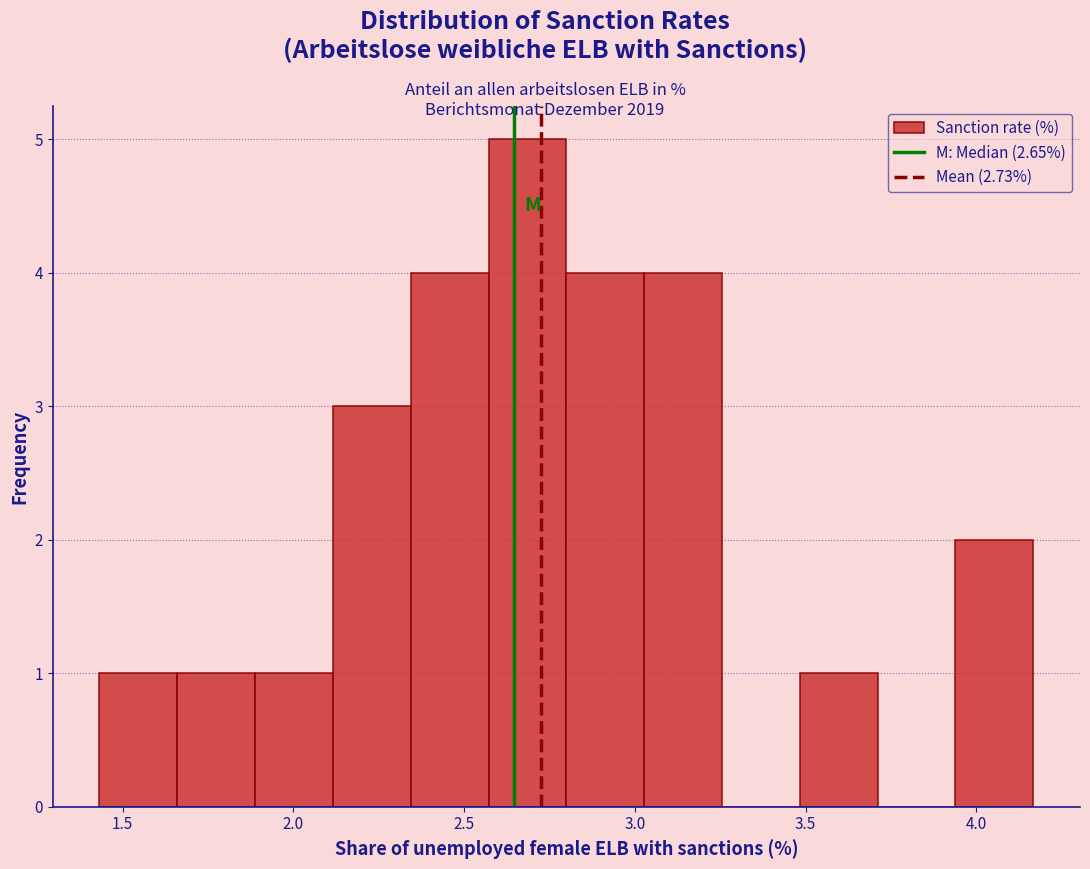

Reading left to right, transcribe this chart: for each bar, give the range it covers on the x-axis and its height. Neither the bar edges nor the heights are printed on the chart, so give them approximately, as read against the axes.

1.45 to 1.65: 1
1.65 to 1.90: 1
1.90 to 2.10: 1
2.10 to 2.35: 3
2.35 to 2.55: 4
2.55 to 2.80: 5
2.80 to 3.05: 4
3.05 to 3.25: 4
3.25 to 3.50: 0
3.50 to 3.70: 1
3.70 to 3.95: 0
3.95 to 4.15: 2